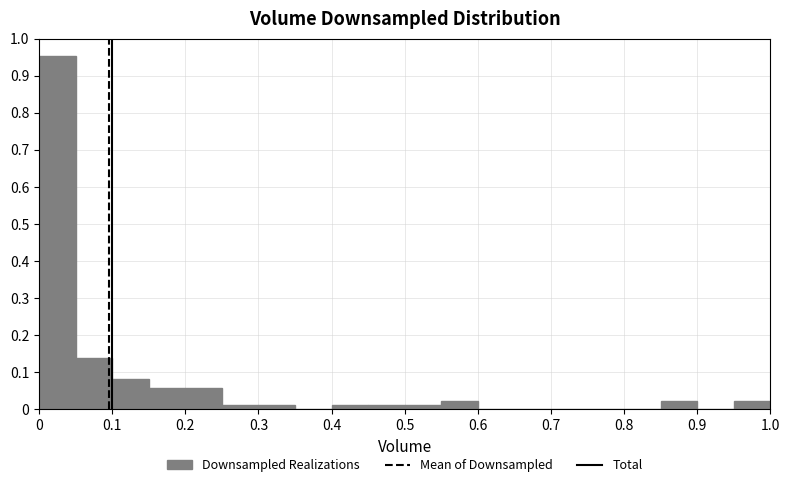

Reading left to right, transcribe this chart: for each bar, give the range it covers on the x-axis and its height. The values are not printed on the chart, so give them approximately, as read against the axis.

0.00 to 0.05: 0.95
0.05 to 0.10: 0.14
0.10 to 0.15: 0.08
0.15 to 0.20: 0.06
0.20 to 0.25: 0.06
0.25 to 0.30: 0.01
0.30 to 0.35: 0.01
0.35 to 0.40: 0
0.40 to 0.45: 0.01
0.45 to 0.50: 0.01
0.50 to 0.55: 0.01
0.55 to 0.60: 0.02
0.60 to 0.65: 0
0.65 to 0.70: 0
0.70 to 0.75: 0
0.75 to 0.80: 0
0.80 to 0.85: 0
0.85 to 0.90: 0.02
0.90 to 0.95: 0
0.95 to 1.00: 0.02